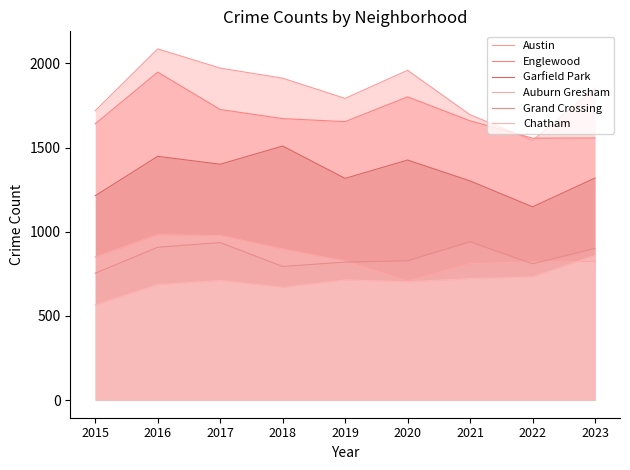

Which has a higher value, 2023 or 2022?

2023